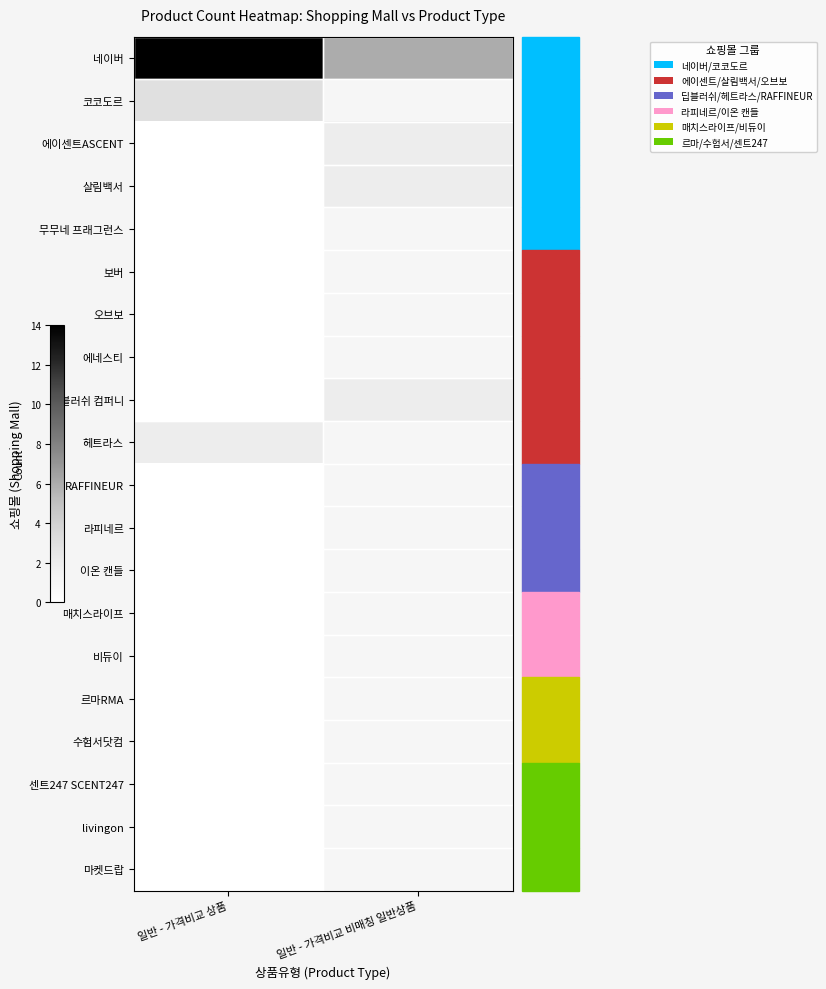

Which series has the largest total across all categories?

네이버